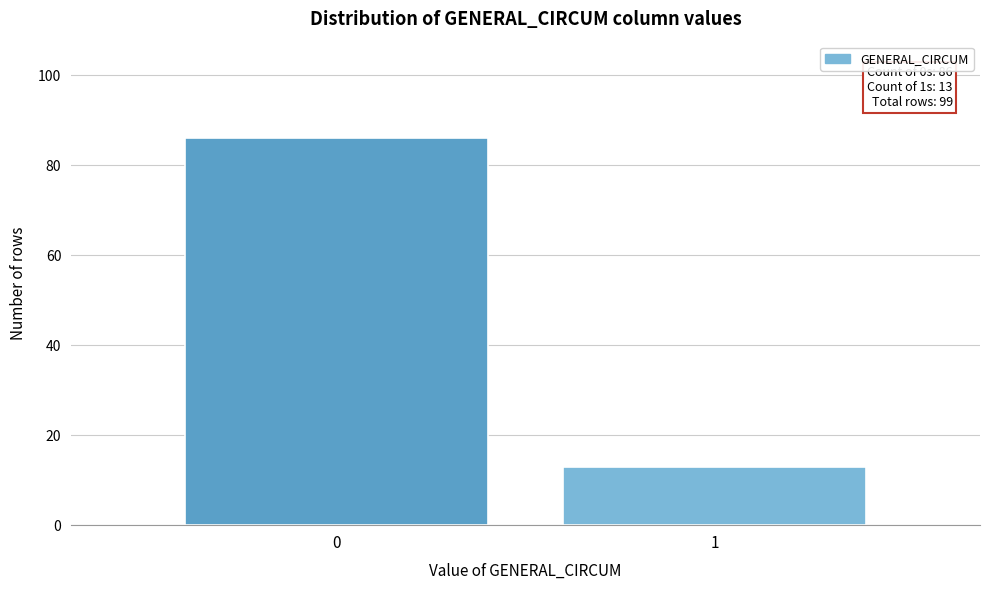

Reading left to right, what are all the values shown in this chart?

0=86	1=13